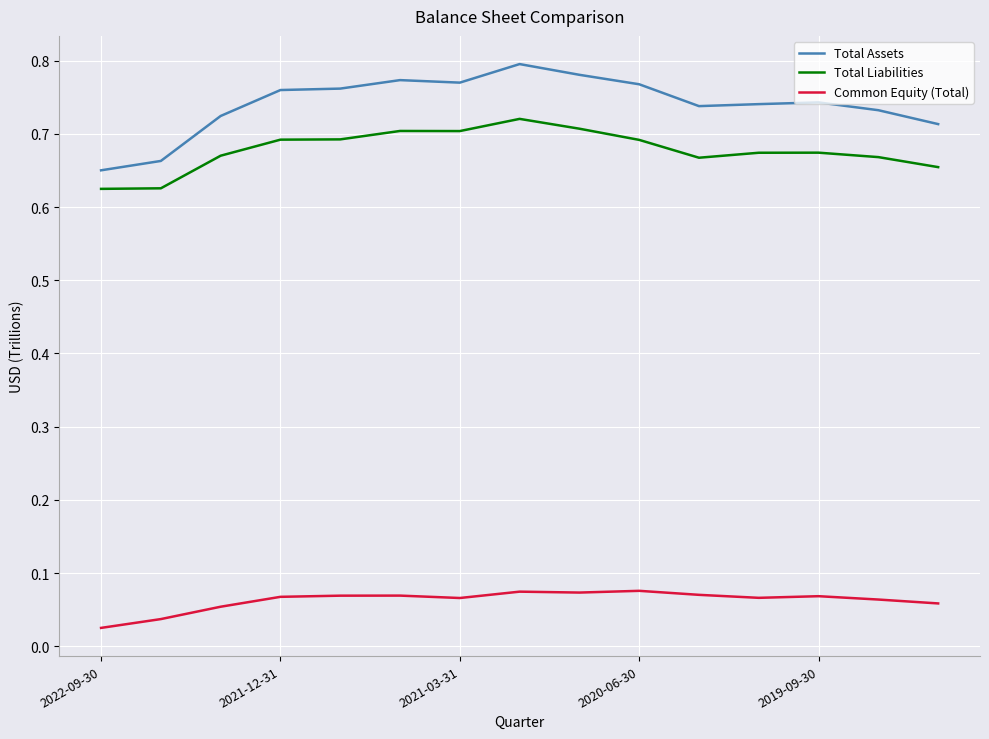

True or false: Common Equity (Total) and Total Assets intersect in this chart.

False